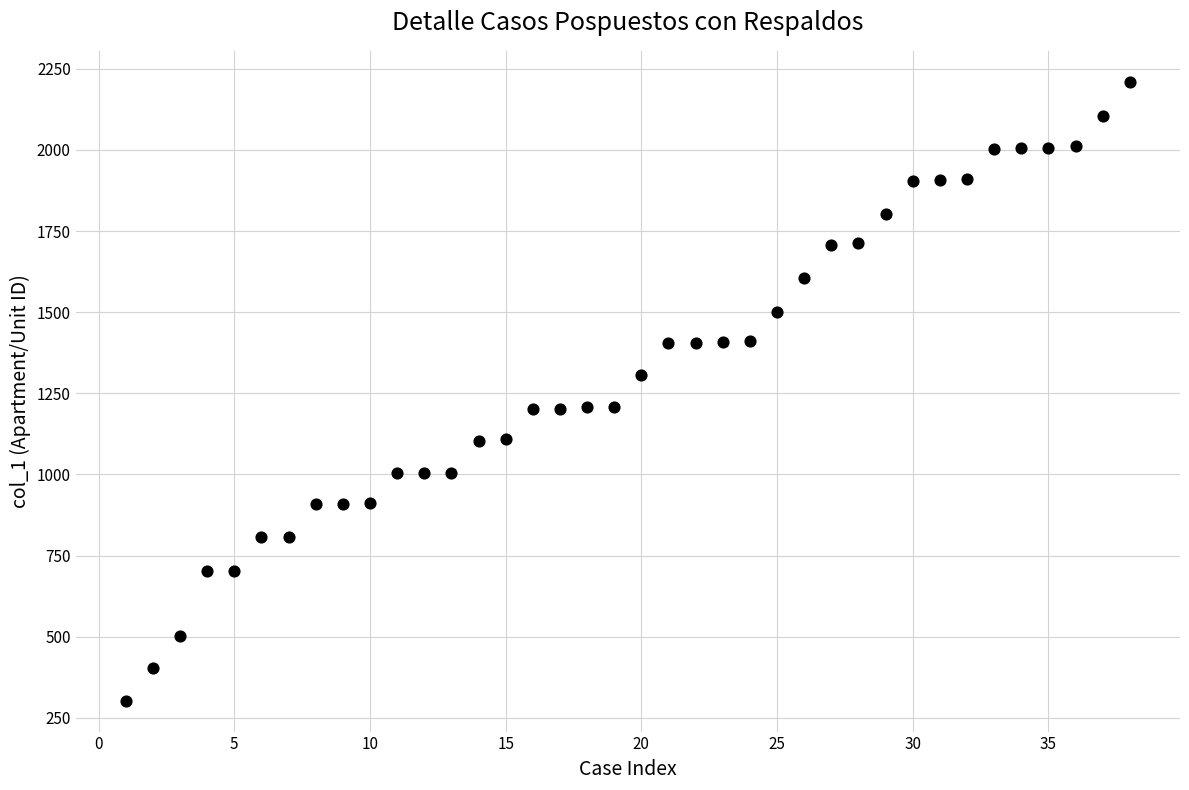

What is the range of Y values (max minus min)?

1907